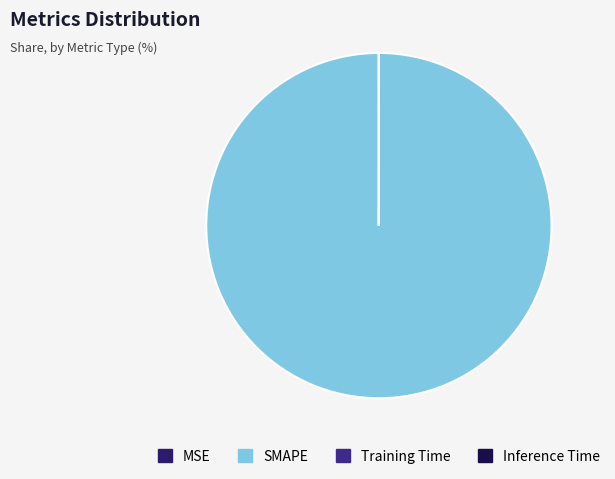

Which category accounts for the majority?

SMAPE